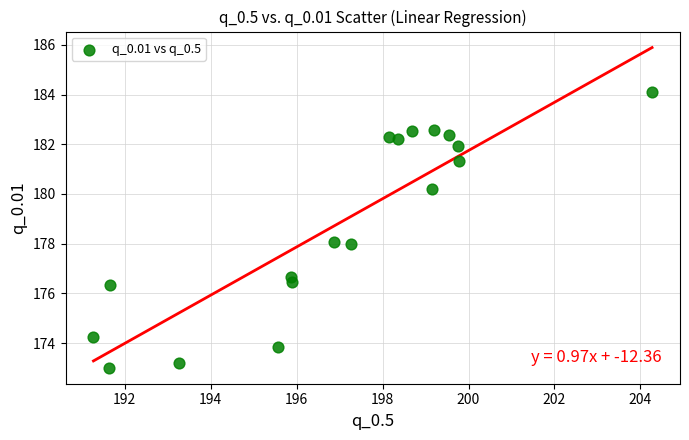

What is the range of X values (max minus min)?

13.0